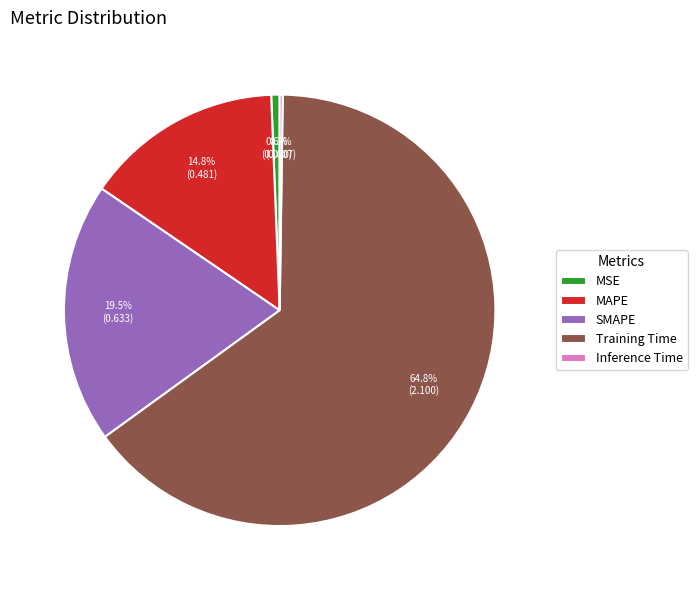

What percentage is the MAPE slice, to the nearest percent?

15%